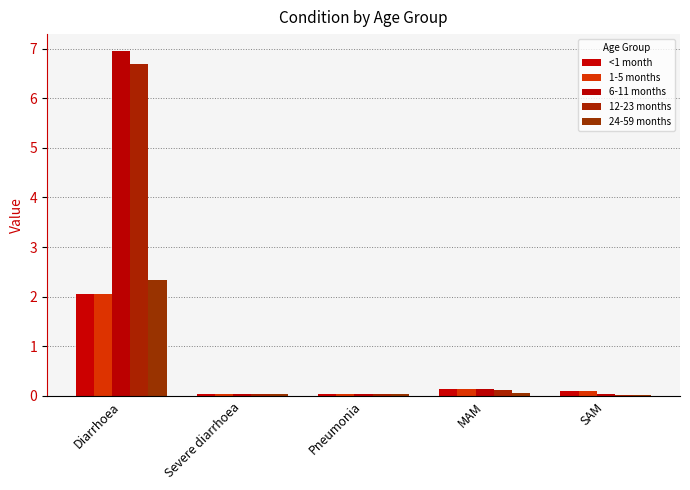

What is the average value of the 6-11 months series?

1.4